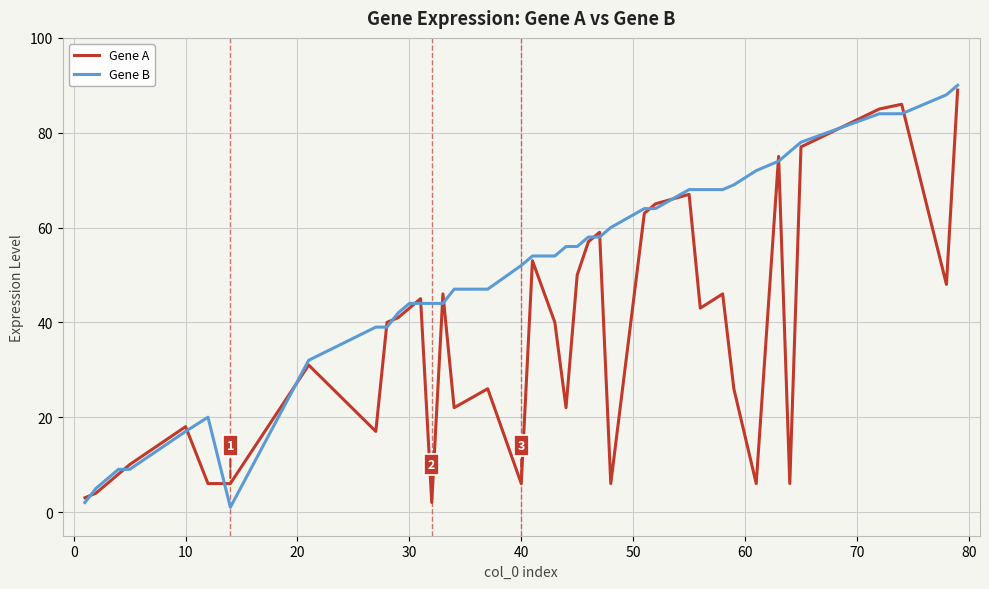

Which series has the largest total across all categories?

Gene B